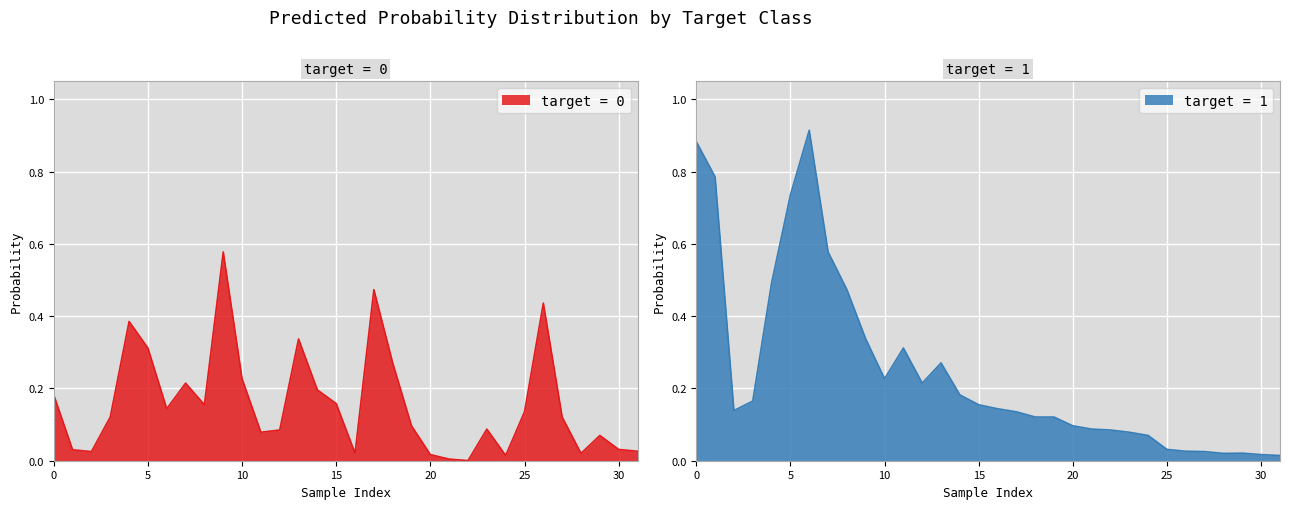

Reading left to right, transcribe all the data shown in this chart.

target_0_probs: 0.2	0.0	0.0	0.1	0.4	0.3	0.1	0.2	0.2	0.6	0.2	0.1	0.1	0.3	0.2	0.2	0.0	0.5	0.3	0.1	0.0	0.0	0.0	0.1	0.0	0.1	0.4	0.1	0.0	0.1	0.0	0.0
target_1_probs: 0.9	0.8	0.1	0.2	0.5	0.7	0.9	0.6	0.5	0.3	0.2	0.3	0.2	0.3	0.2	0.2	0.1	0.1	0.1	0.1	0.1	0.1	0.1	0.1	0.1	0.0	0.0	0.0	0.0	0.0	0.0	0.0